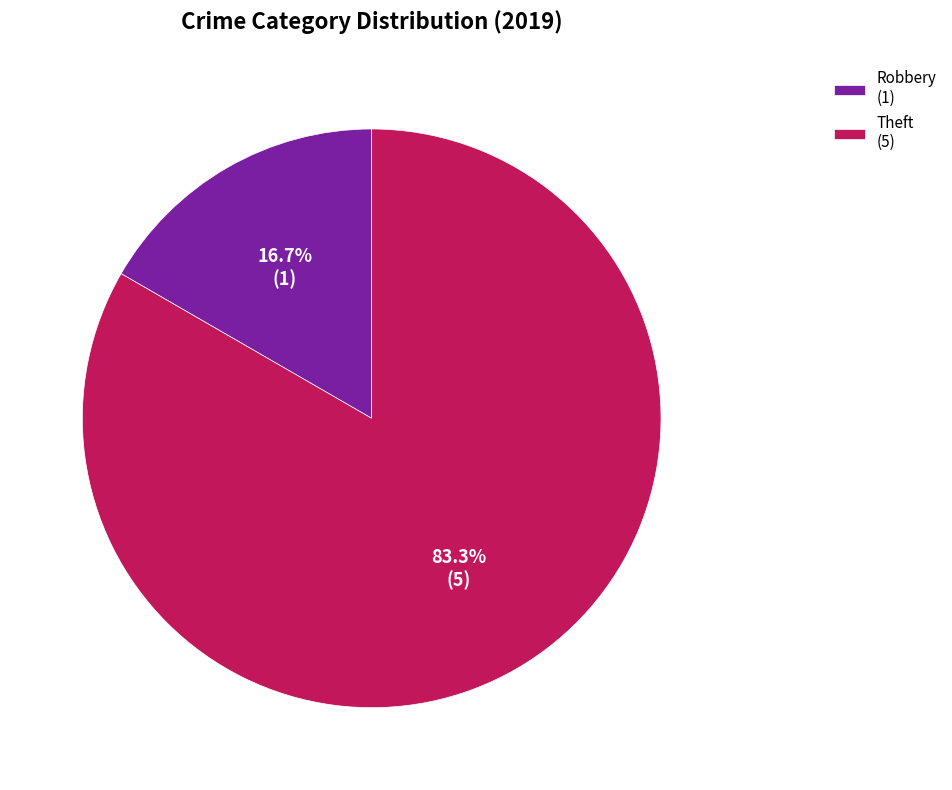

What is the smallest slice in the pie chart?

Robbery (1)